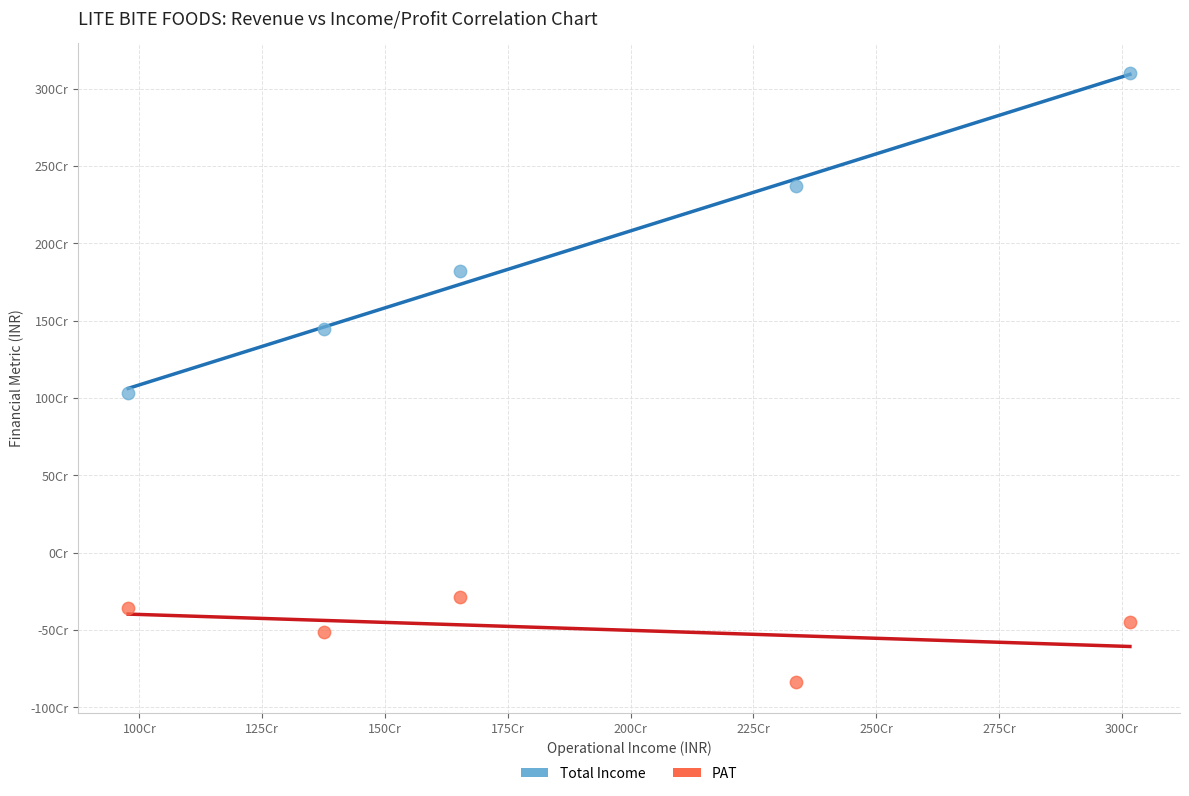

Which series reaches the maximum Y coordinate?

Total Income